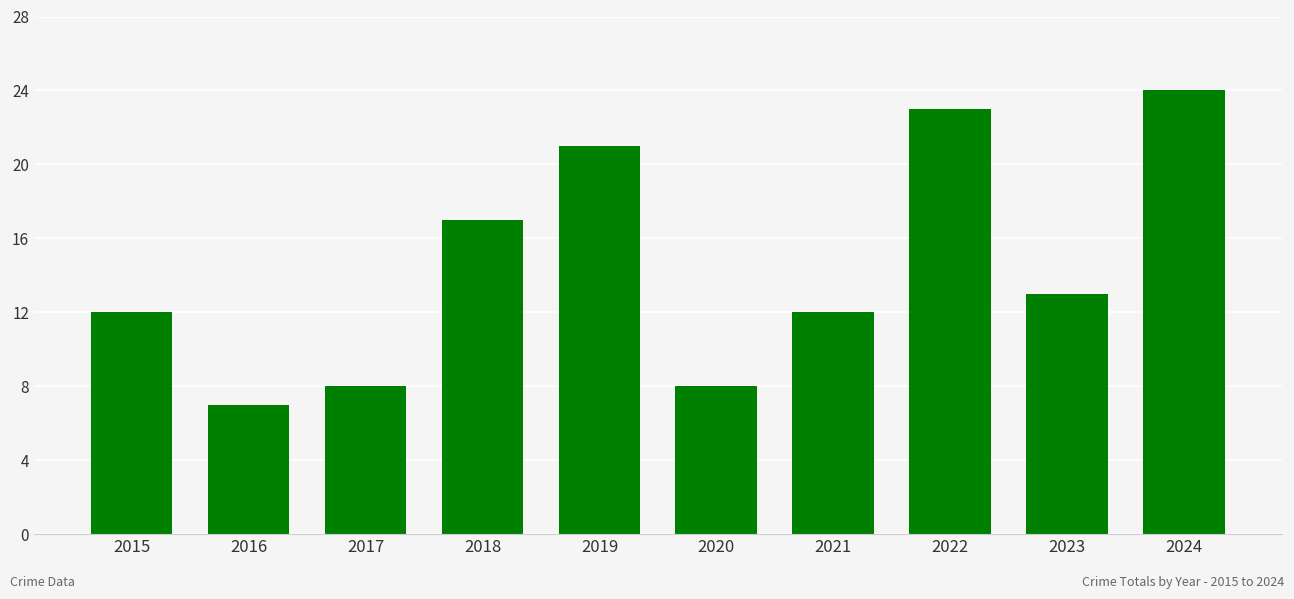

What is the value of the 1st bar from the left?

12